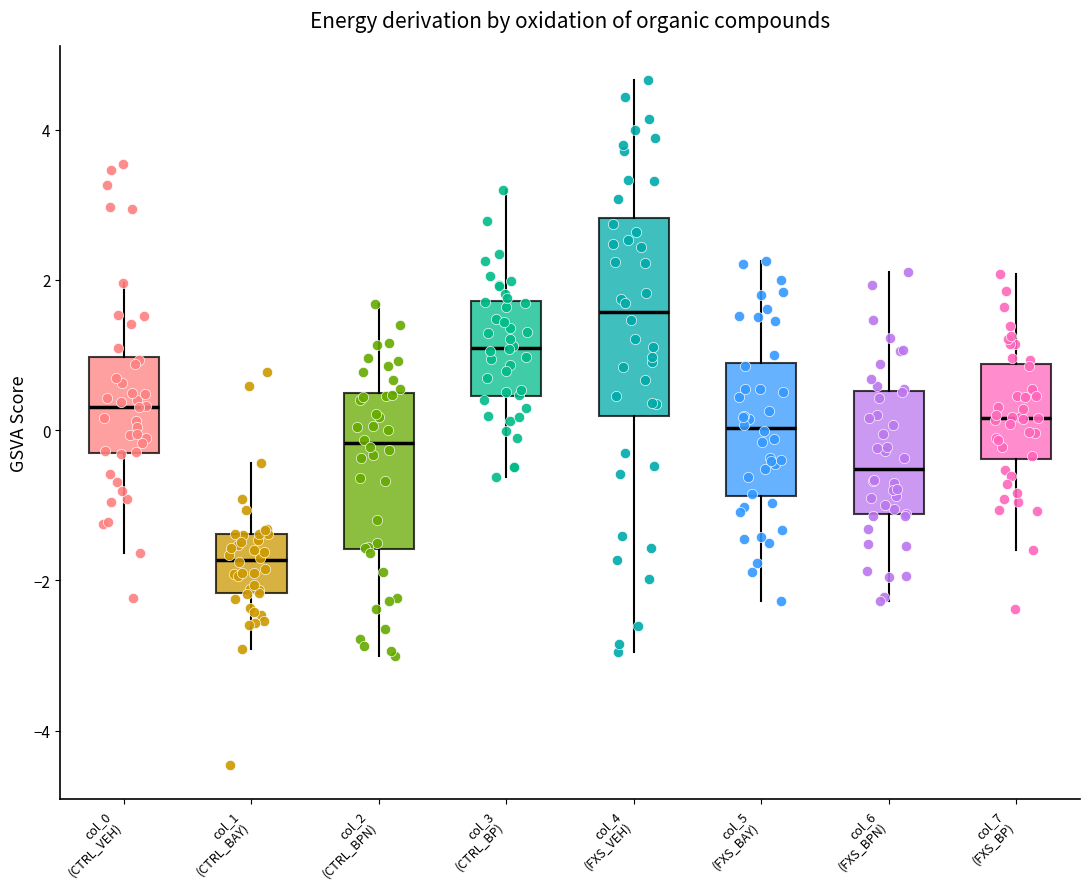

Where is the upper edge of the box for col_2 (CTRL_BPN) on the y-axis? The values are not printed on the chart, so give them approximately, as read against the axis.

0.4